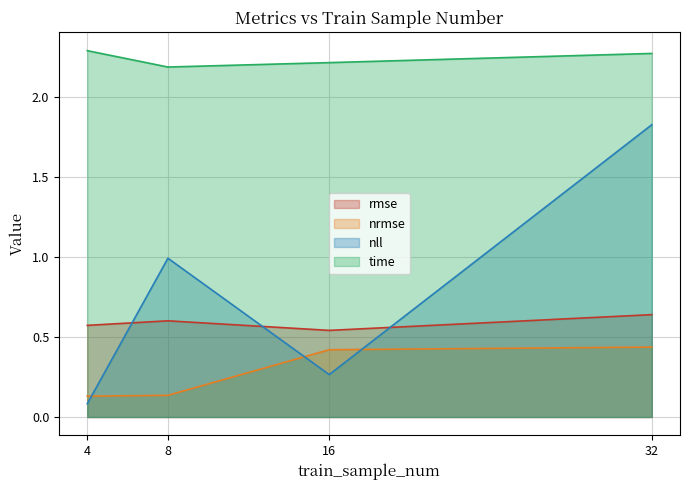

Where is nrmse nearest to the value 0?

4